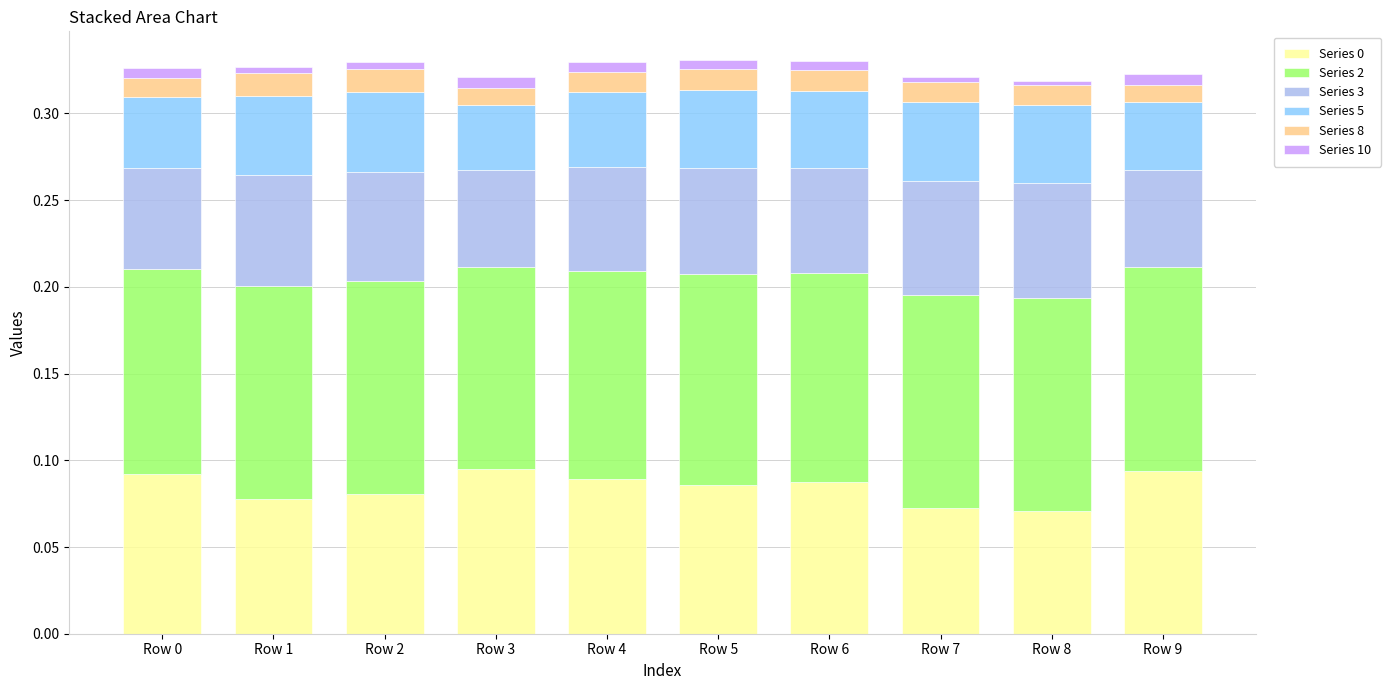

Are the bars grouped side by side (vs. stacked)?

No